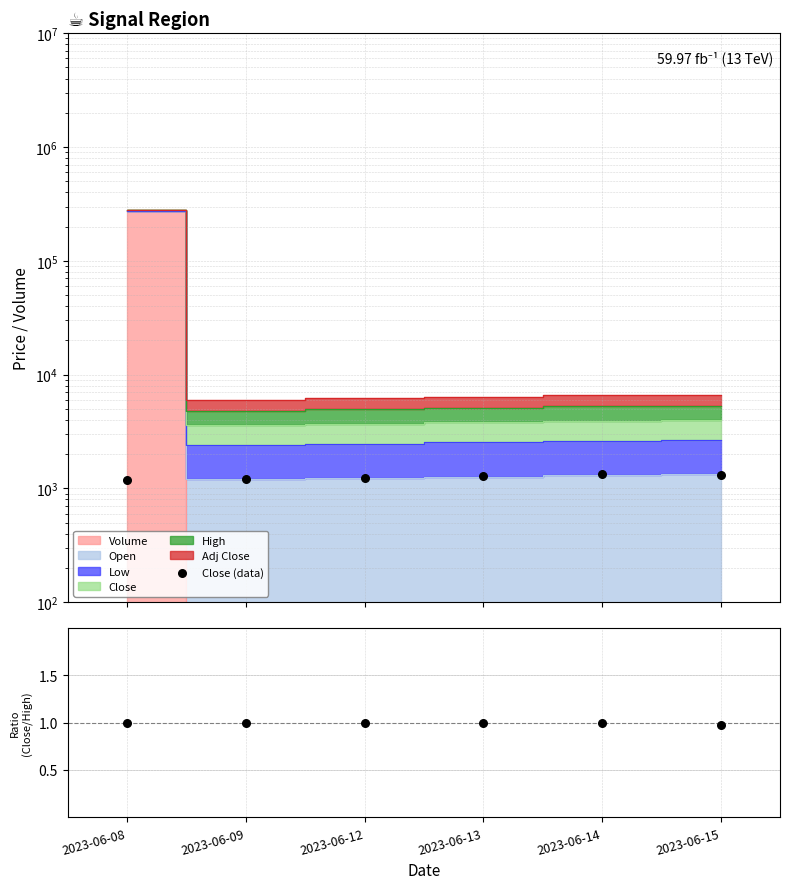

What is the change in value from 2023-06-12 to 2023-06-15?

+66.3